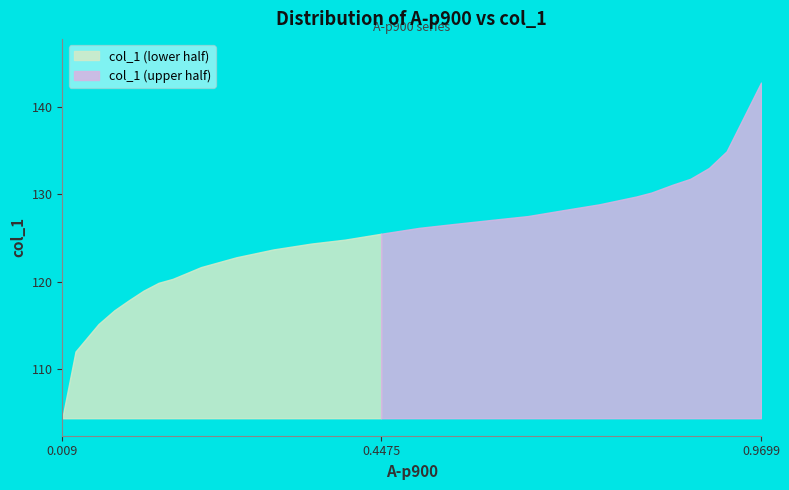

Rank the categories by value from lowest to highest.

0.009, 0.0272, 0.0588, 0.0806, 0.1001, 0.1207, 0.1414, 0.1608, 0.1803, 0.1997, 0.2483, 0.2993, 0.3516, 0.3977, 0.4475, 0.4998, 0.5484, 0.5982, 0.6492, 0.6978, 0.7476, 0.7987, 0.8193, 0.8485, 0.8728, 0.8983, 0.9226, 0.9699